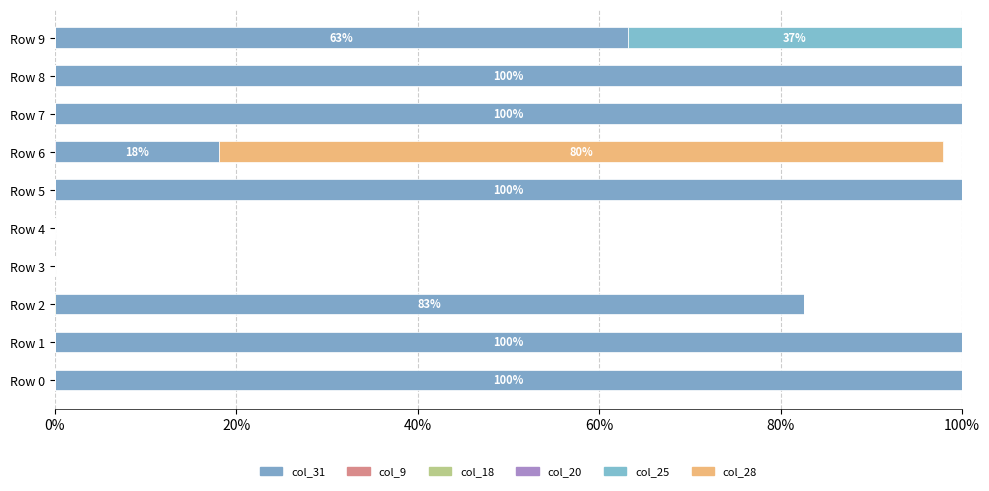

What is the maximum value shown in the chart?

1.0